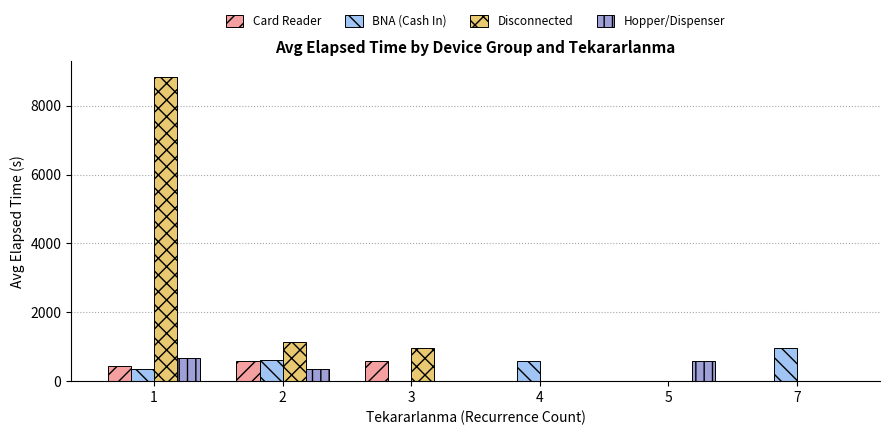

Is the value of Disconnected at 2 greater than the value of Card Reader at 5?

Yes